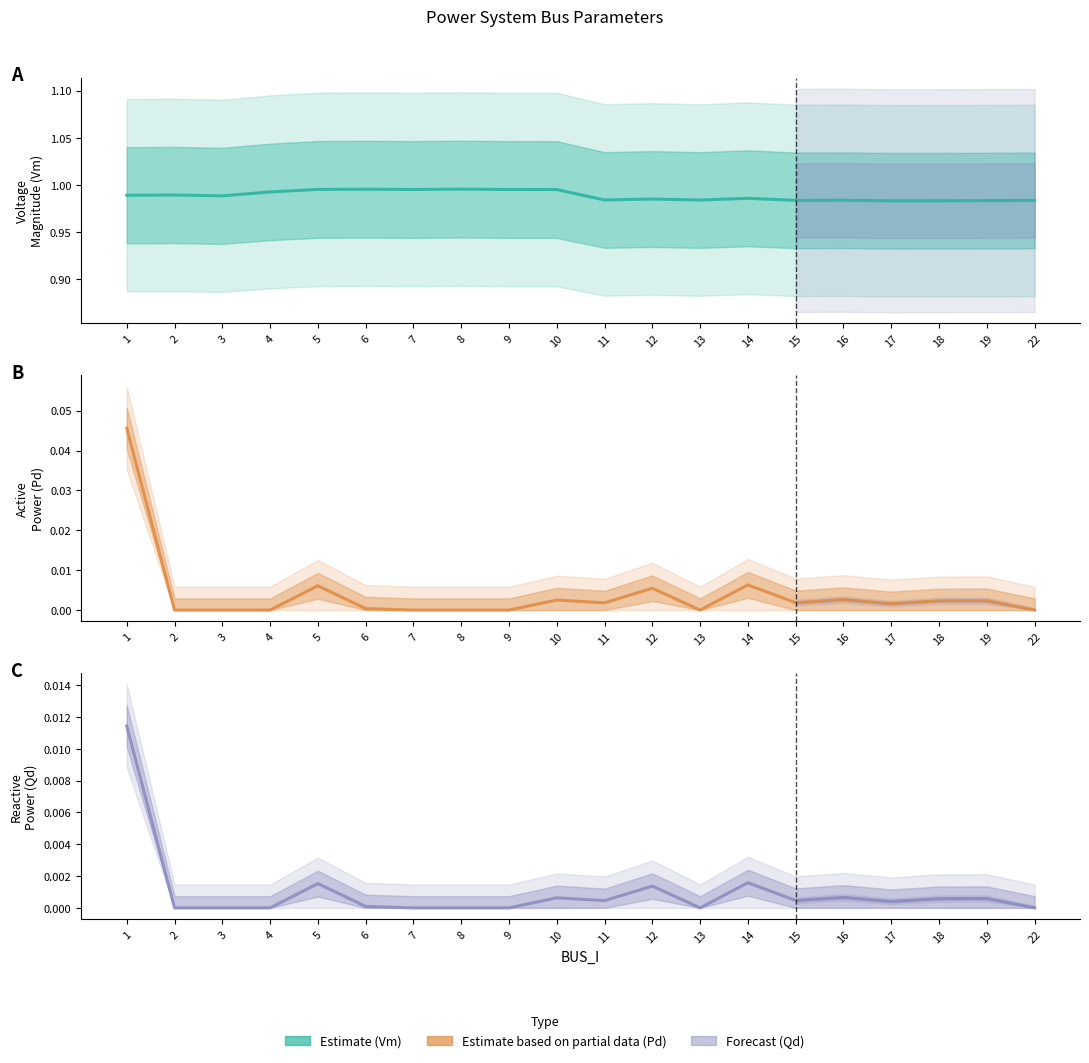

What is the spread (max minus min) of values at 9?

1.0